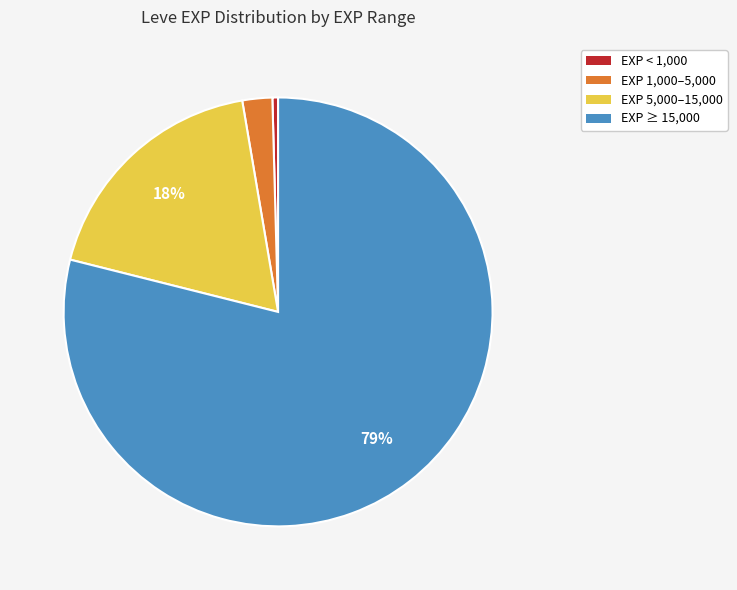

To the nearest percent, what is the average slice percentage?

25%